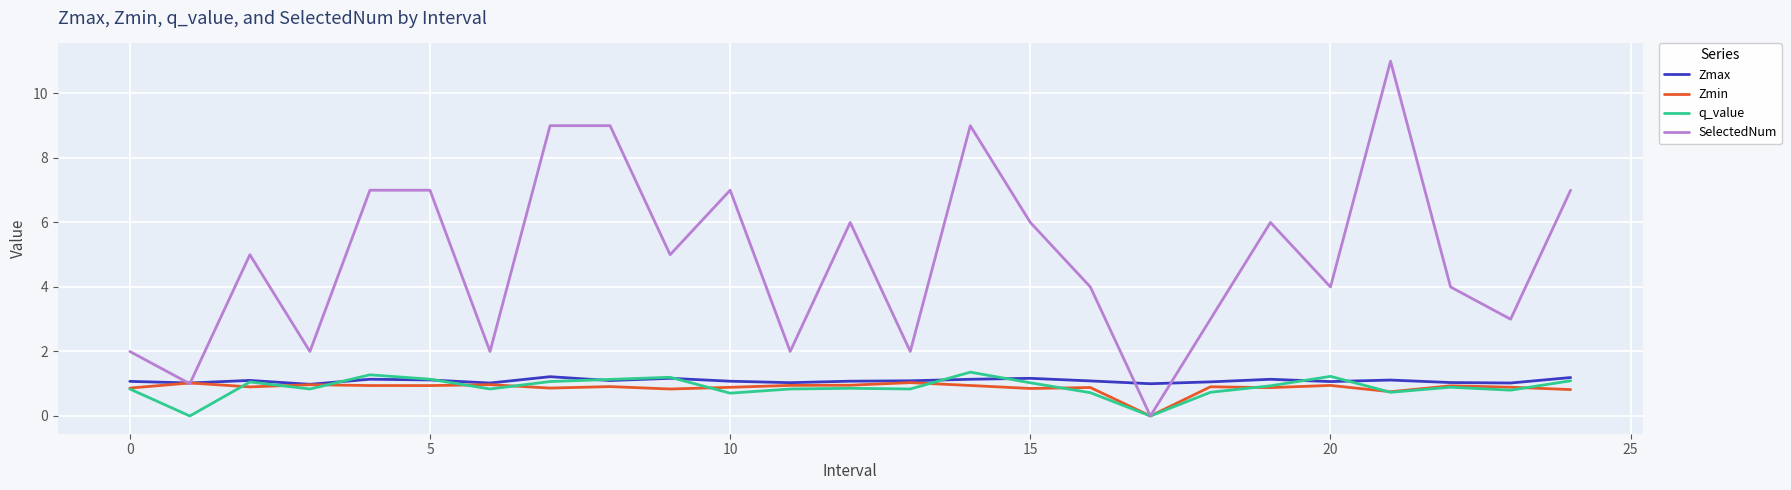

What is the maximum value shown in the chart?

11.0